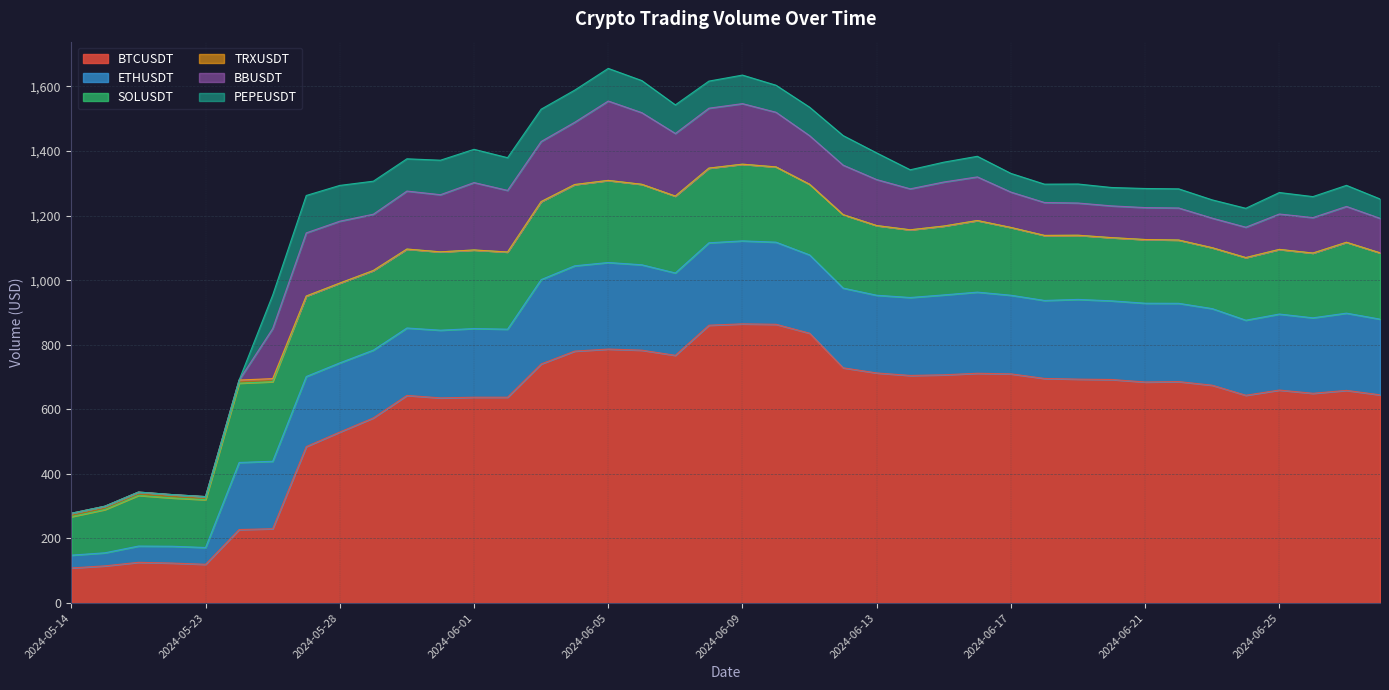

Is the value of BBUSDT at 2024-06-28 greater than the value of BTCUSDT at 2024-06-24?

No